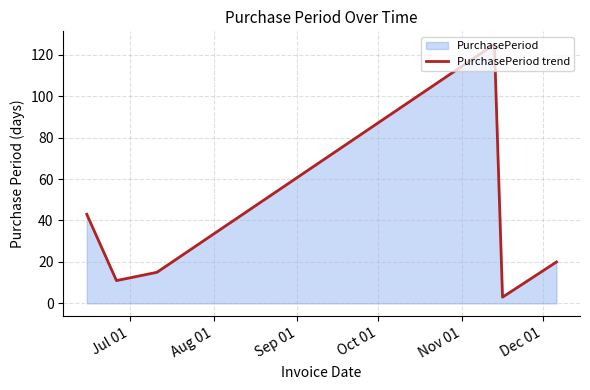

What is the sum of all values?

217